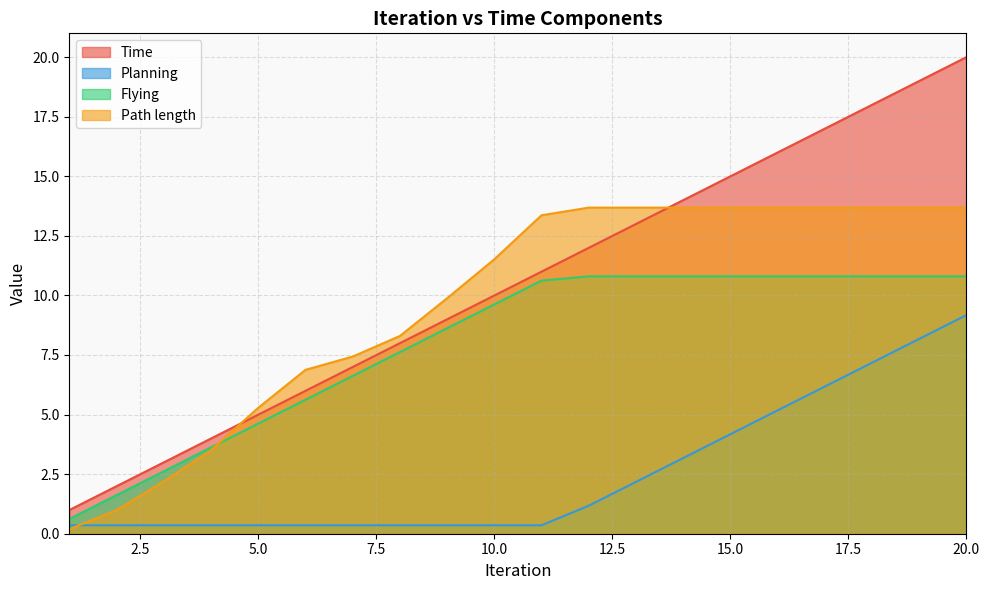

Which series has the largest total across all categories?

Time